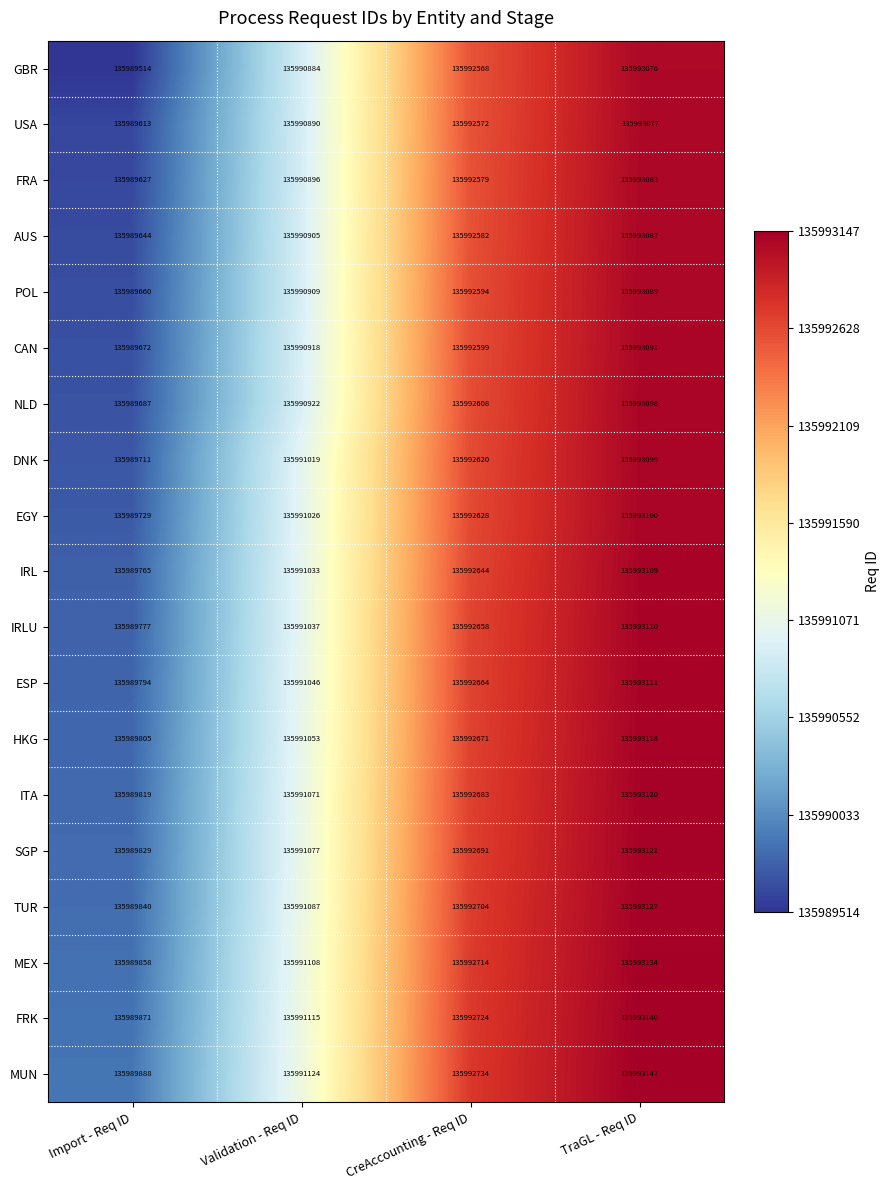

What is the spread (max minus min) of values at TraGL - Req ID?

71